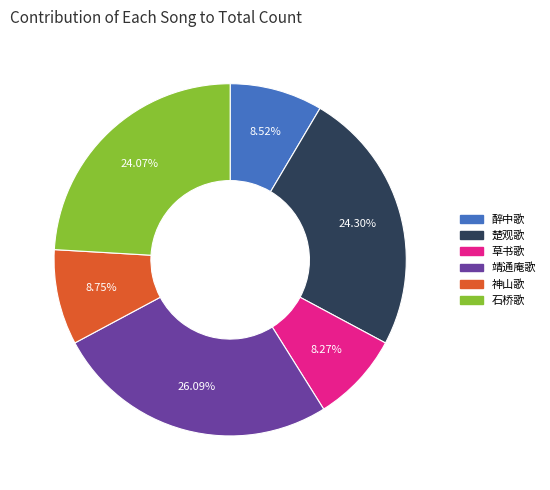

Is there a majority slice in this chart?

No